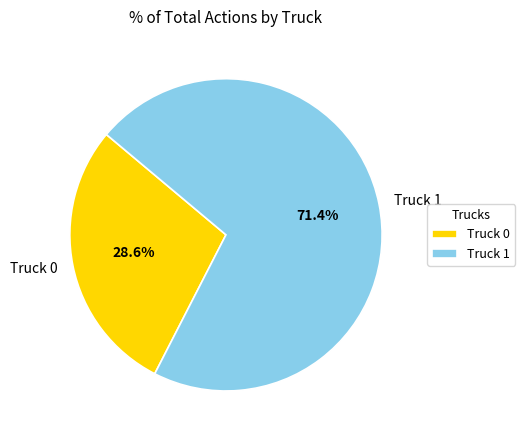

True or false: Truck 1 accounts for 80% of the total.

False